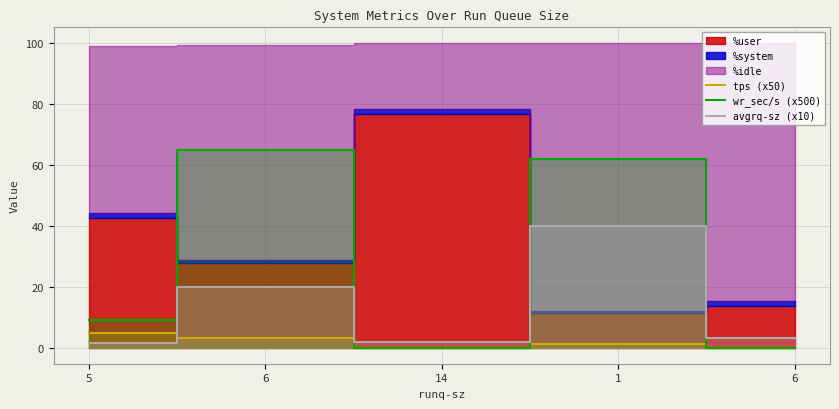

How many data points in avgrq-sz (x10) are above 3?

3